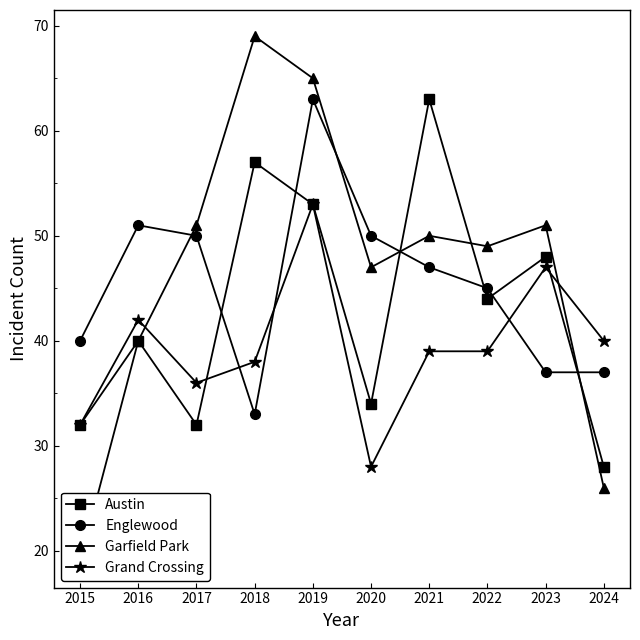

True or false: Englewood has a value of 37 at 2024.

True